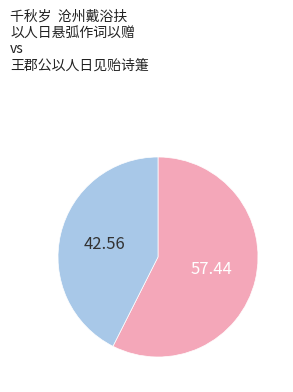

Does any single category account for the majority?

Yes